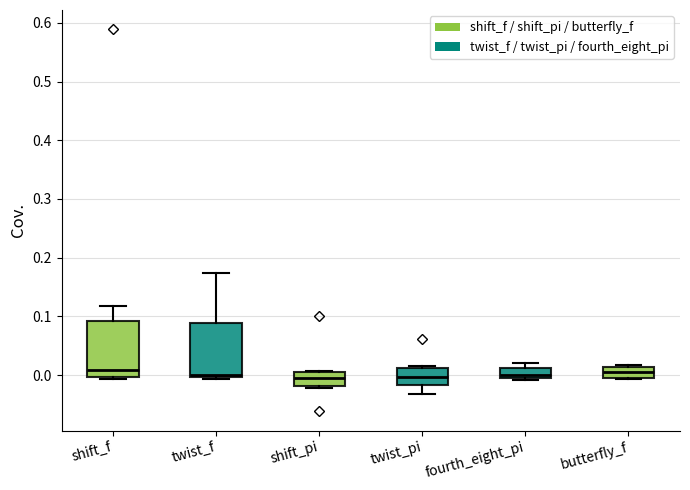

Where does the median line of the box for shift_pi sit on the y-axis? The values are not printed on the chart, so give them approximately, as read against the axis.

-0.01